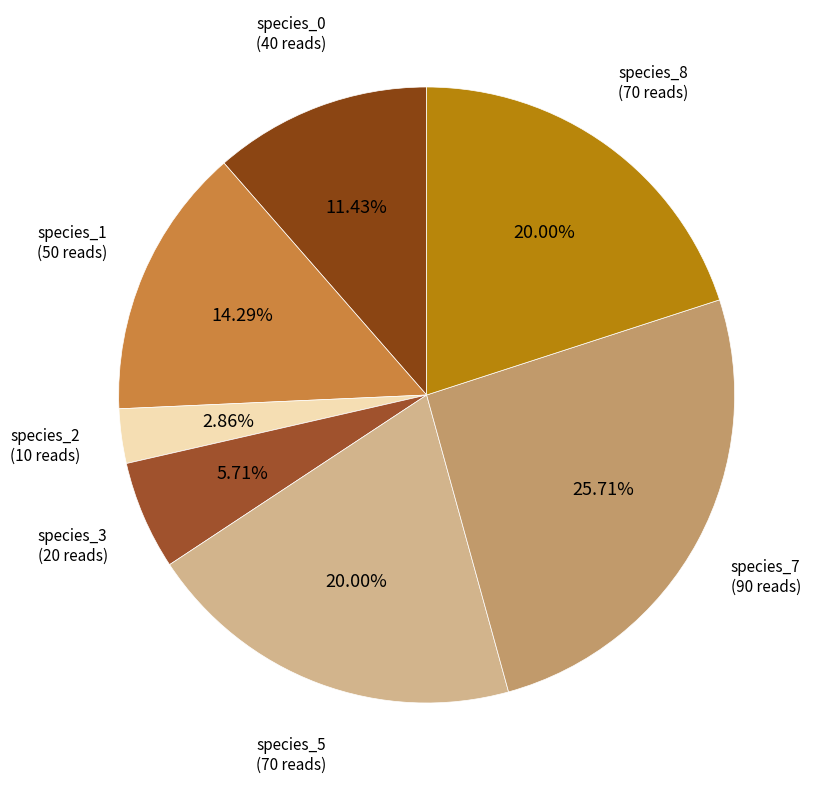

How many slices are in this pie chart?

7